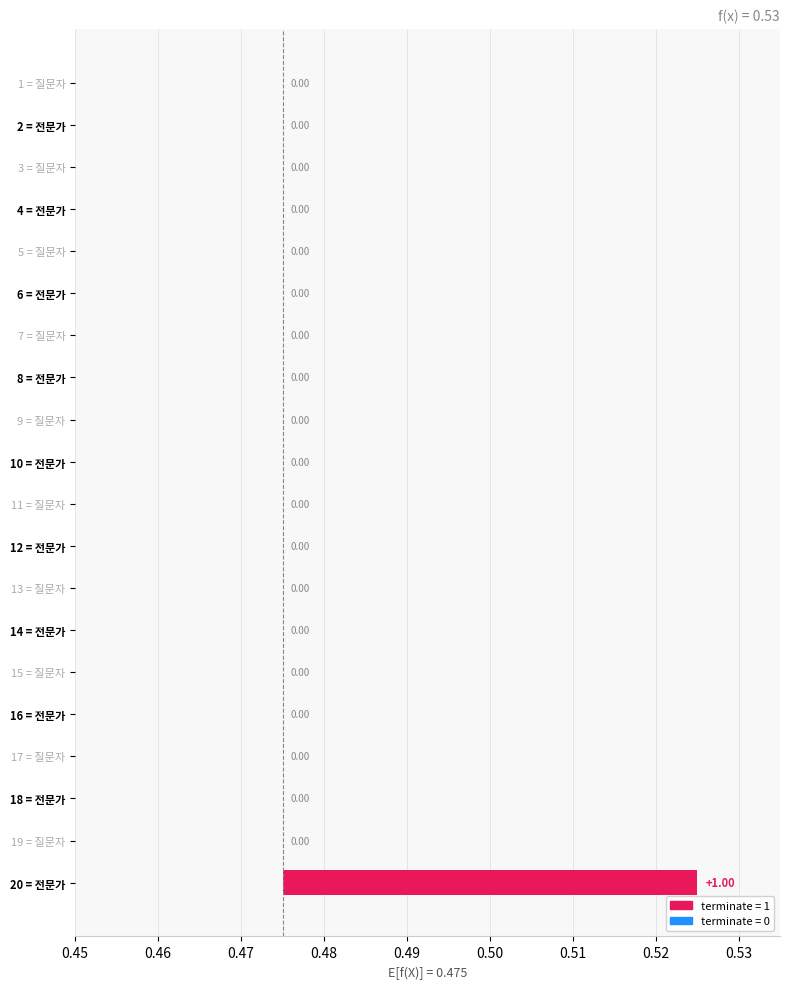

Are the bars horizontal?

Yes